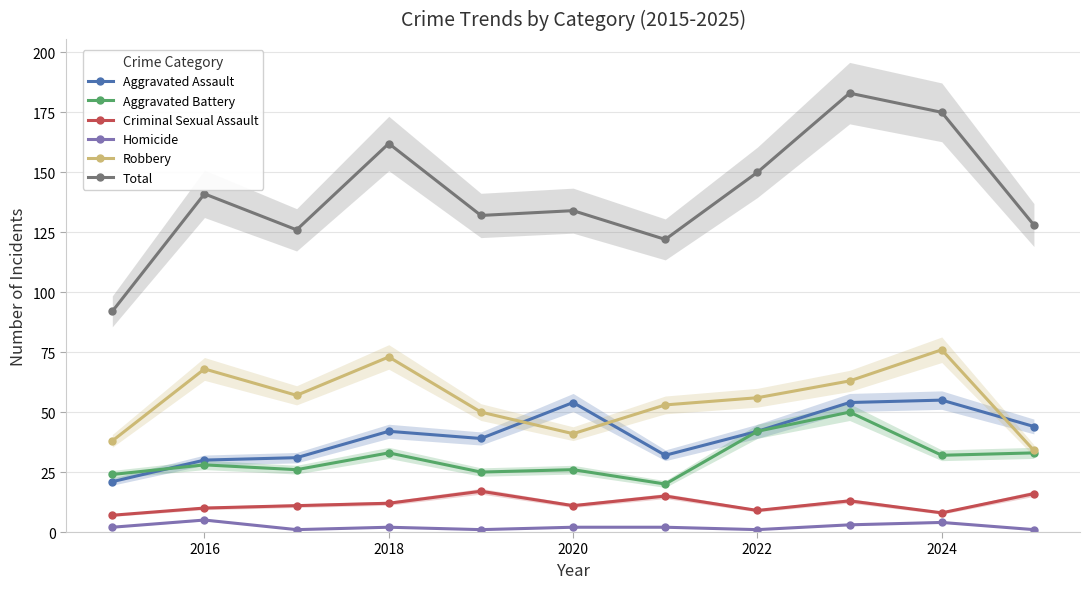

How many interior local valleys does the Robbery series have?

2